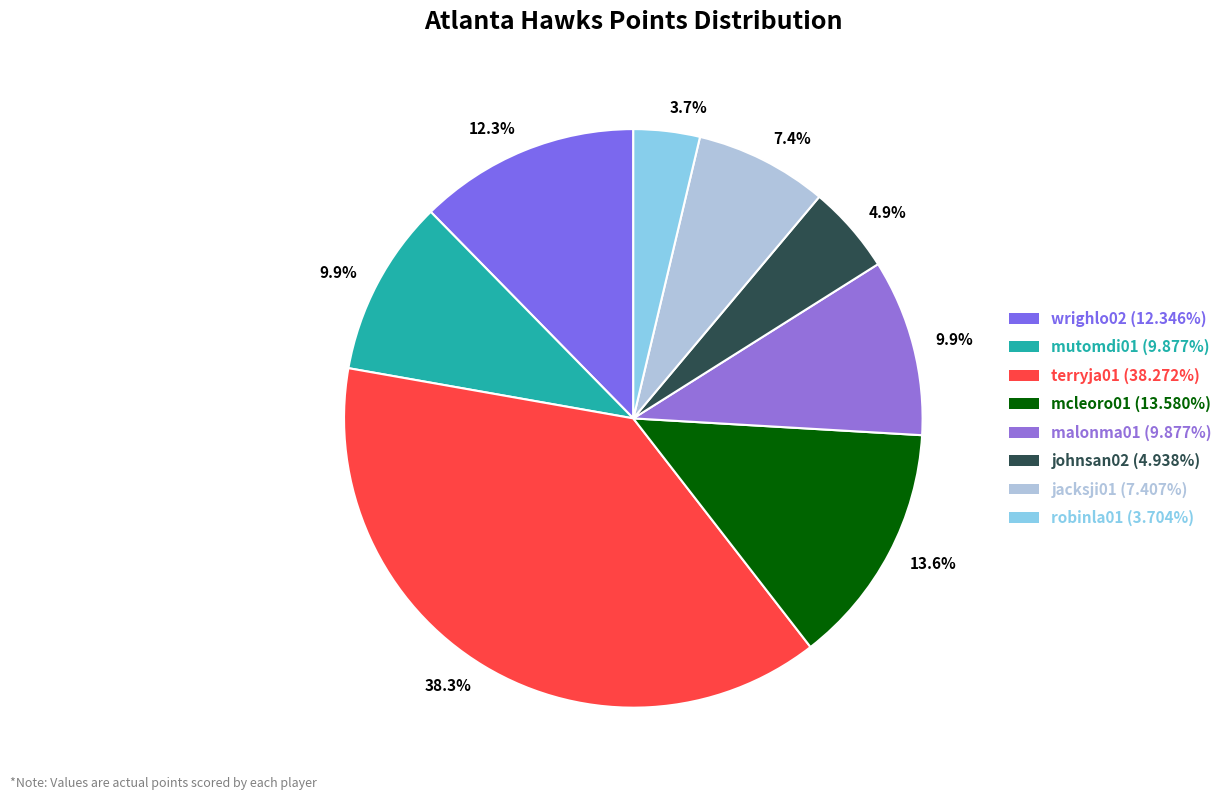

How many segments does this pie chart have?

8